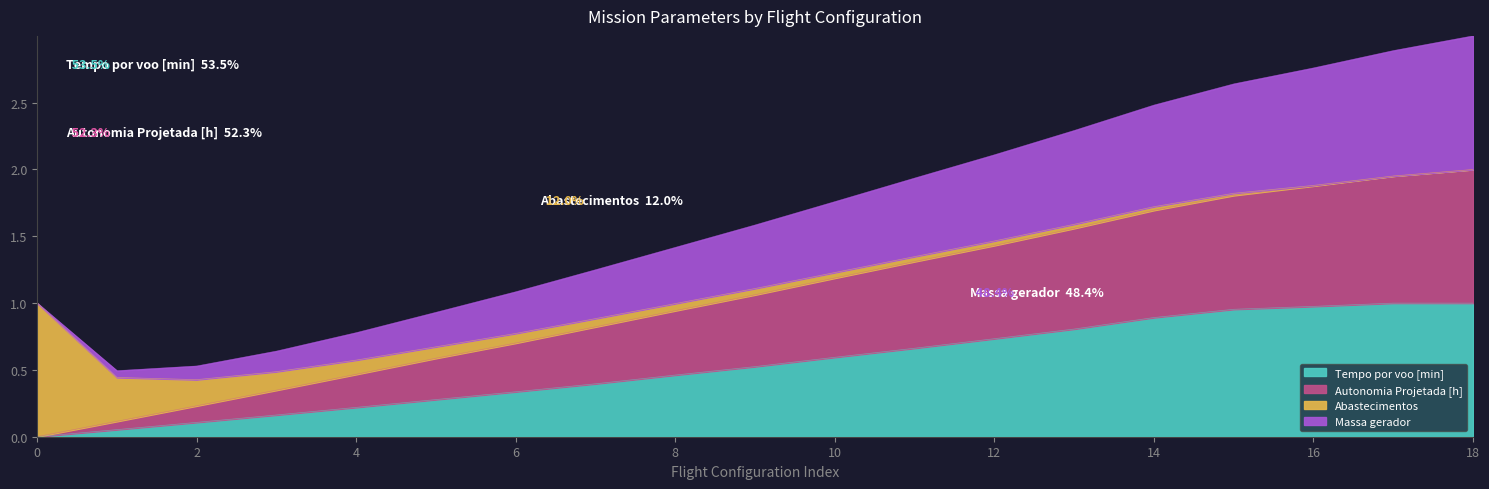

List the labels in order of Tempo por voo [min] value, smallest first.

0, 1, 2, 3, 4, 5, 6, 7, 8, 9, 10, 11, 12, 13, 14, 15, 16, 18, 17